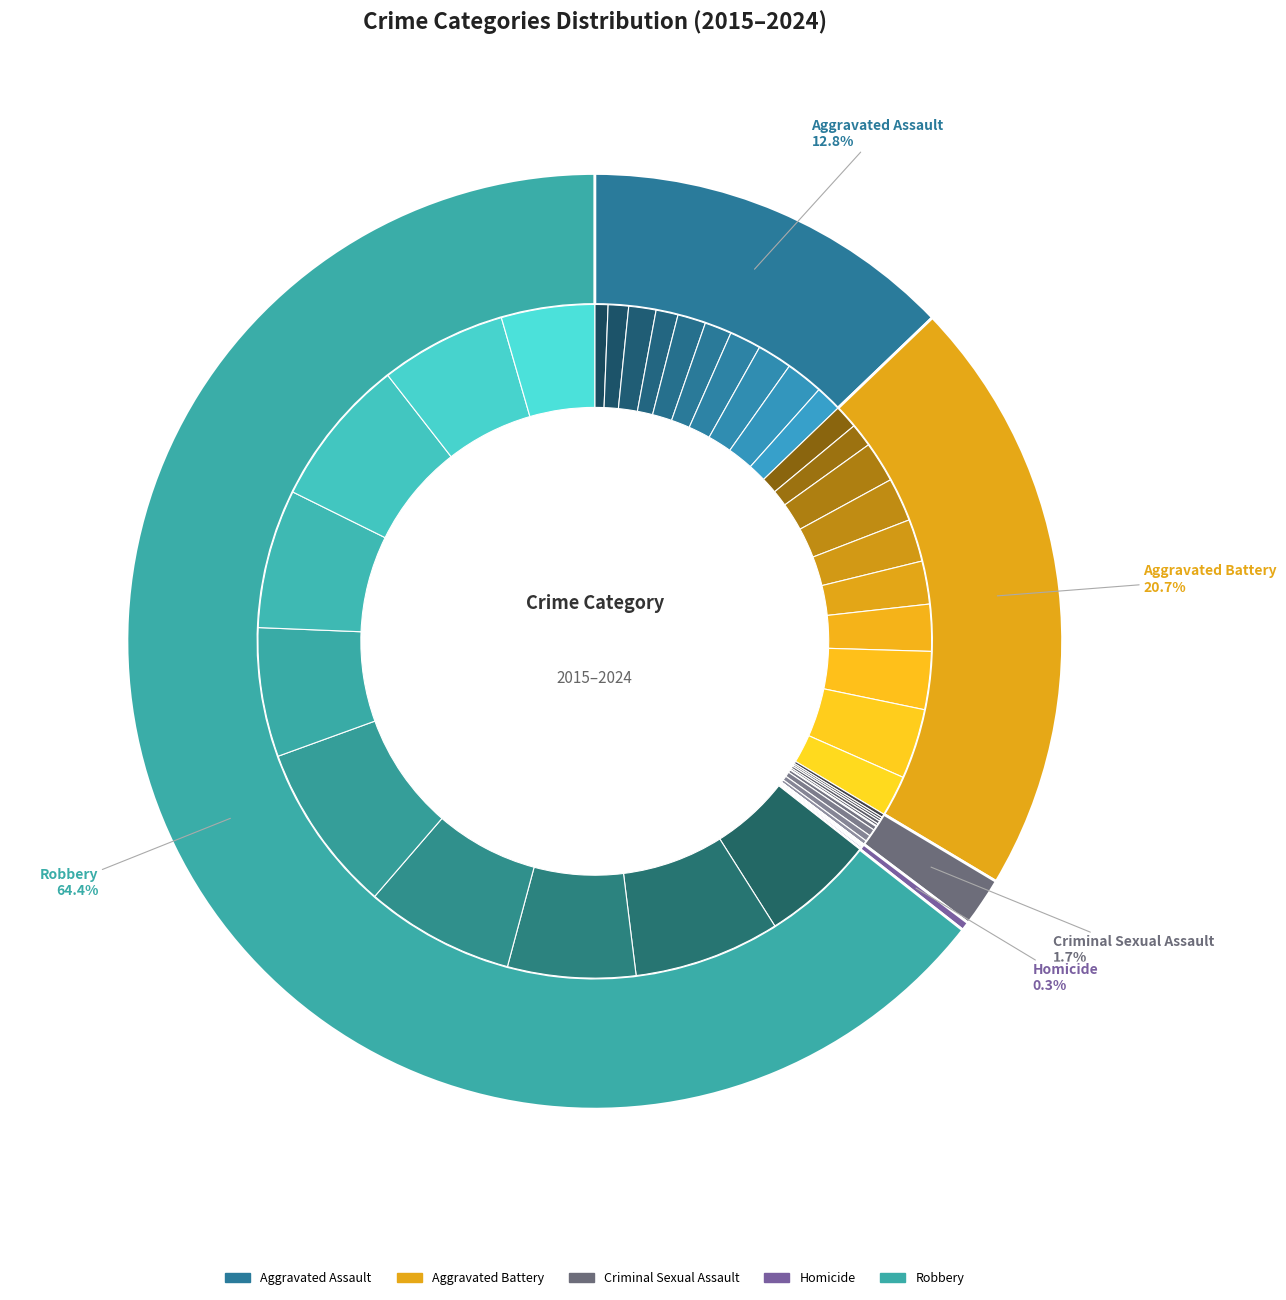

Is it true that 1 is 14% of the pie?

False